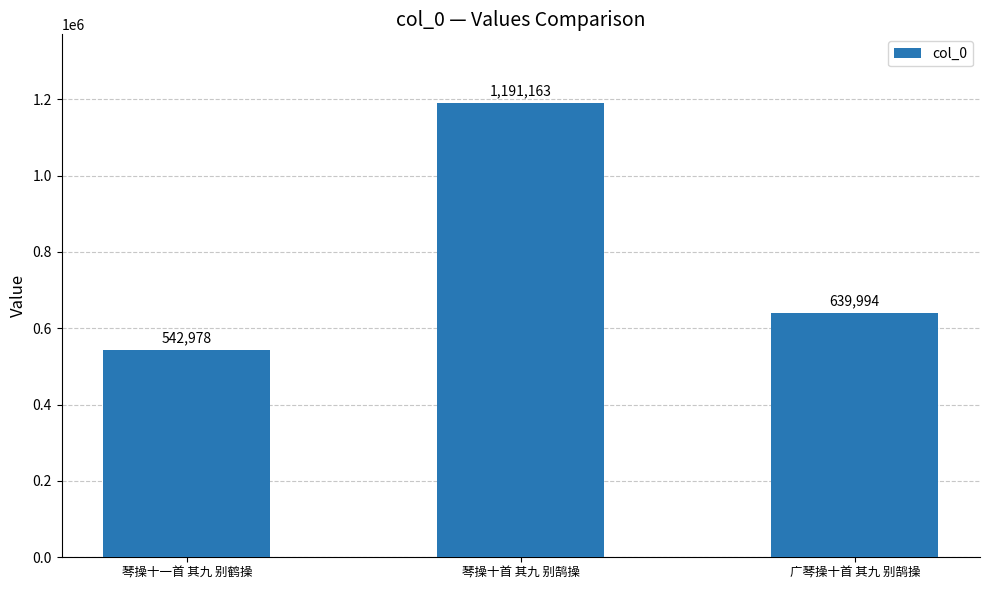

What is the change in value from 琴操十一首 其九 别鹤操 to 琴操十首 其九 别鹄操?

+648185